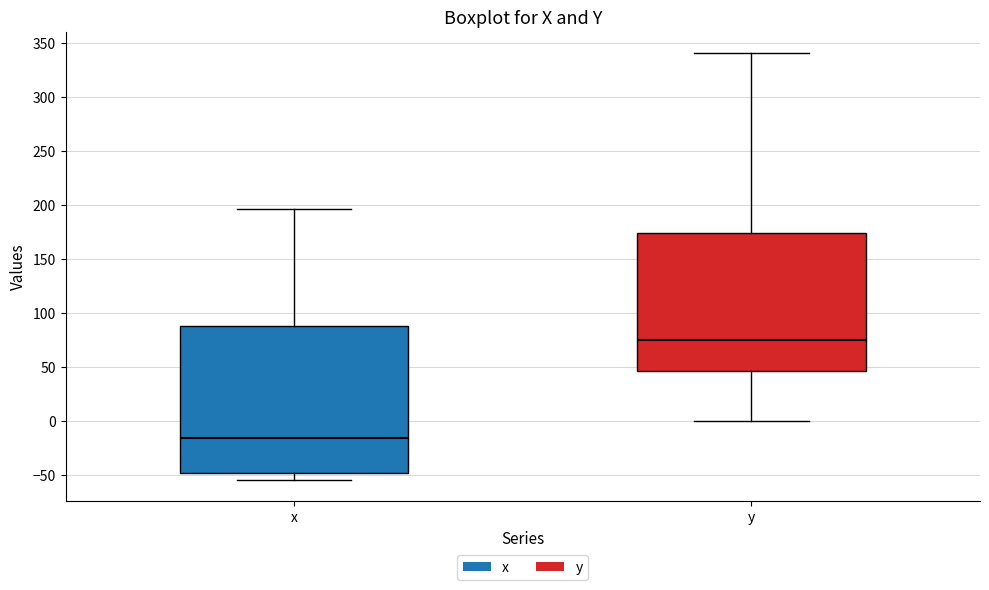

Reading left to right, read every box against the y-axis: the position of its median line, the range the box covers, and the ends of its whiskers. The values are not printed on the chart, so give them approximately, as read against the axis.

x: median -15, box -50 to 90, whiskers -55 to 195
y: median 75, box 45 to 175, whiskers 0 to 340